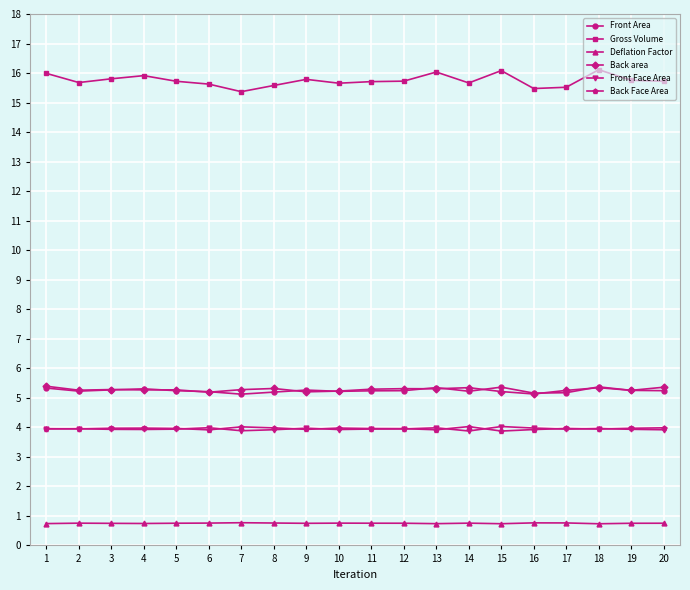

True or false: Gross Volume has more than 1 points higher than both neighbors.

True